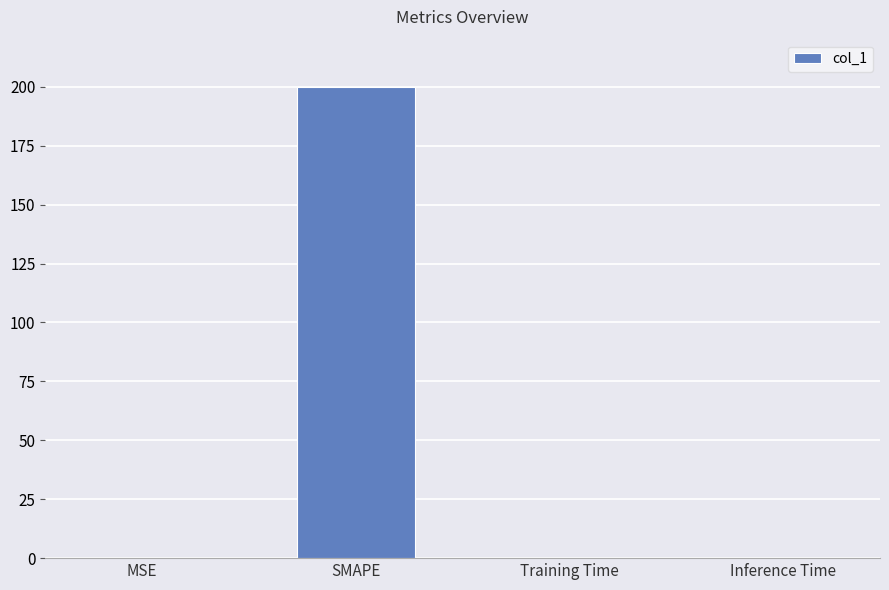

What is the greatest value displayed?

200.0